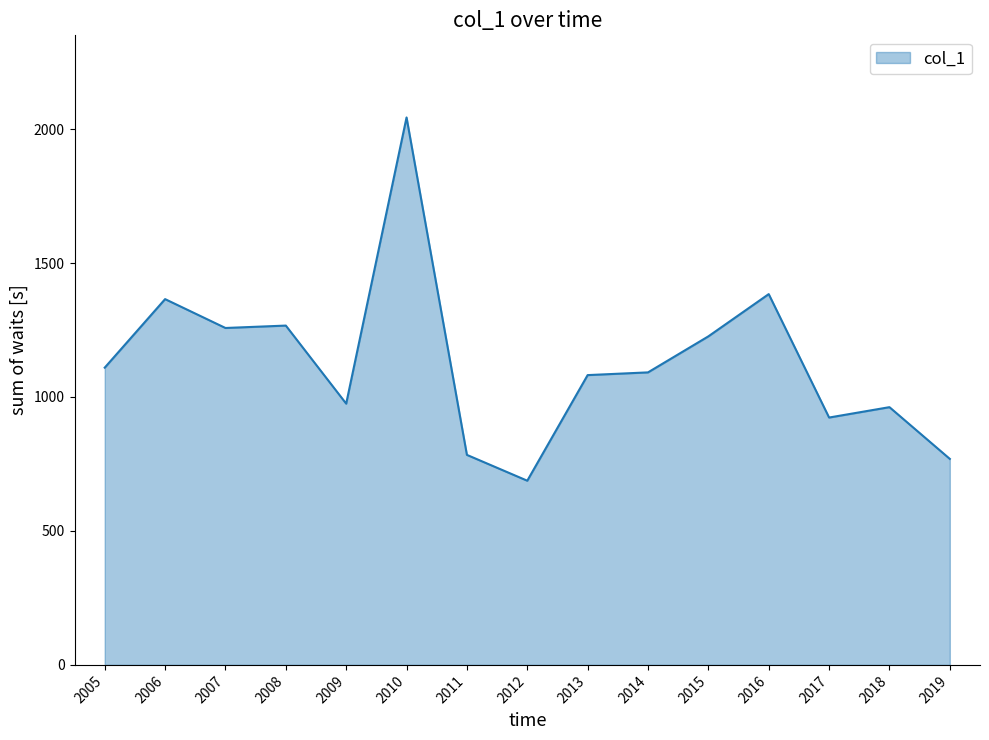

At which label does the data first exceed 1091?

2005